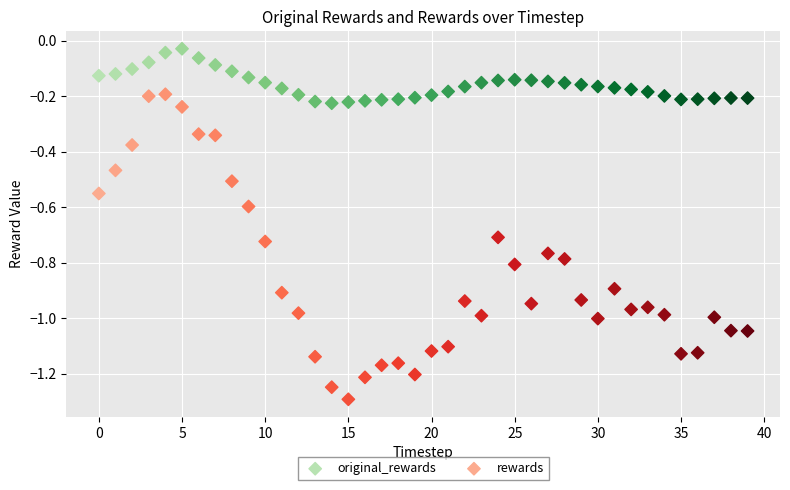

Across all data points, what is the range of Y values (max minus min)?

1.3